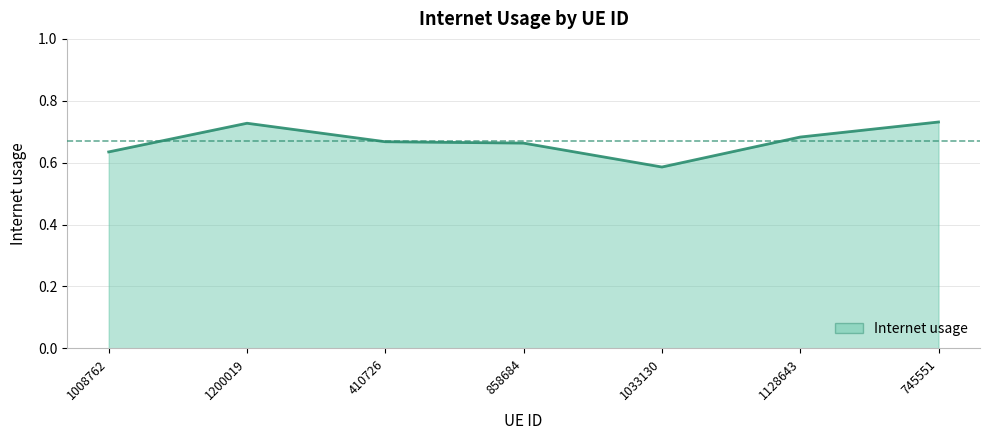

What is the change in value from 1200019 to 410726?

-0.1